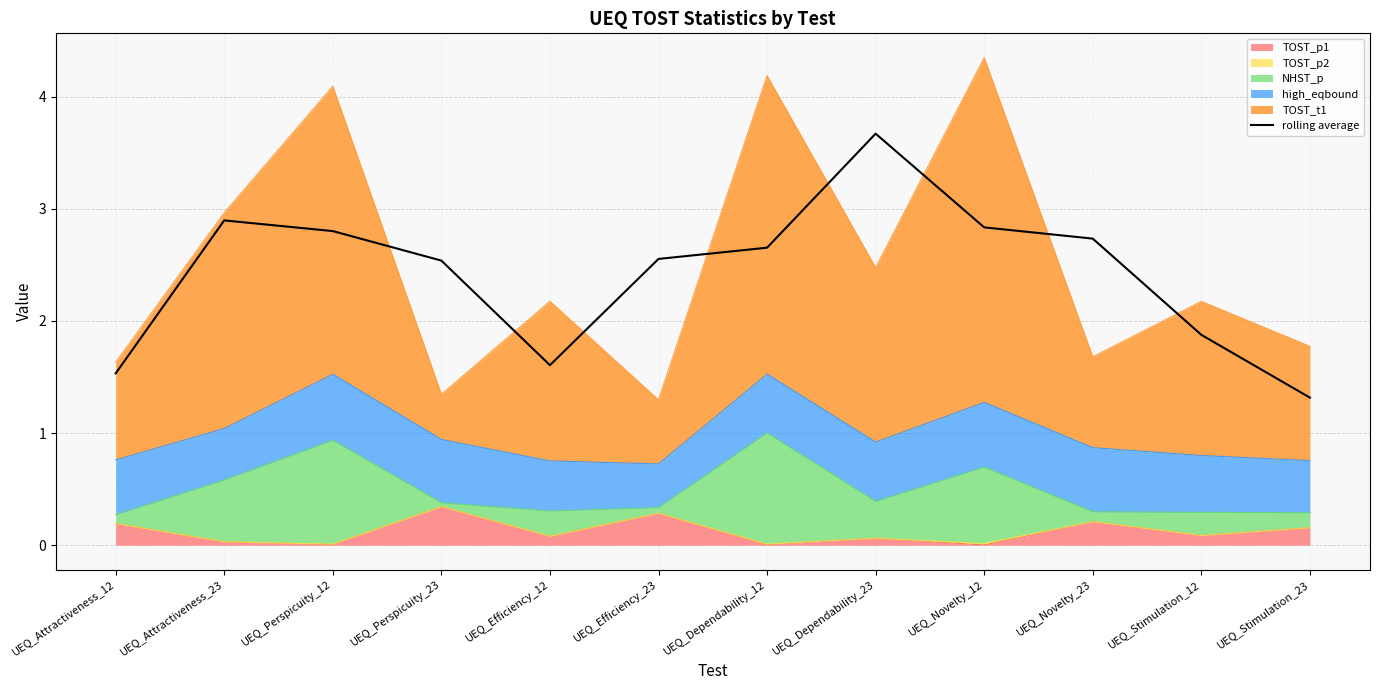

Rank the categories by value from highest to lowest.

UEQ_Dependability_23, UEQ_Attractiveness_23, UEQ_Novelty_12, UEQ_Perspicuity_12, UEQ_Novelty_23, UEQ_Dependability_12, UEQ_Efficiency_23, UEQ_Perspicuity_23, UEQ_Stimulation_12, UEQ_Efficiency_12, UEQ_Attractiveness_12, UEQ_Stimulation_23